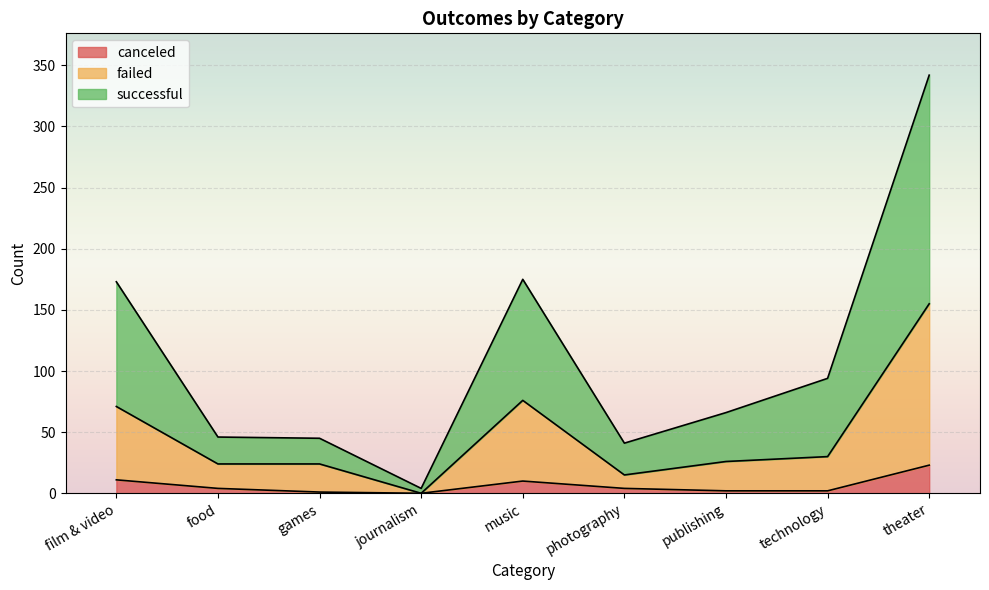

What is the label of the 3rd point from the right?

publishing